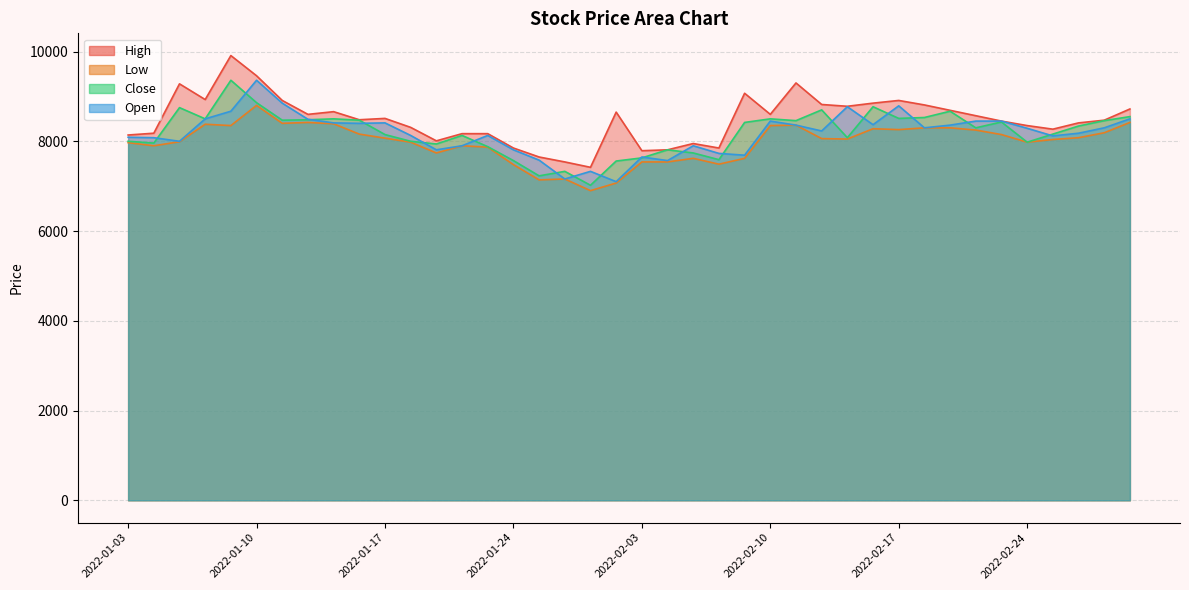

What is the difference between the maximum and minimum values in the Close series?

2340